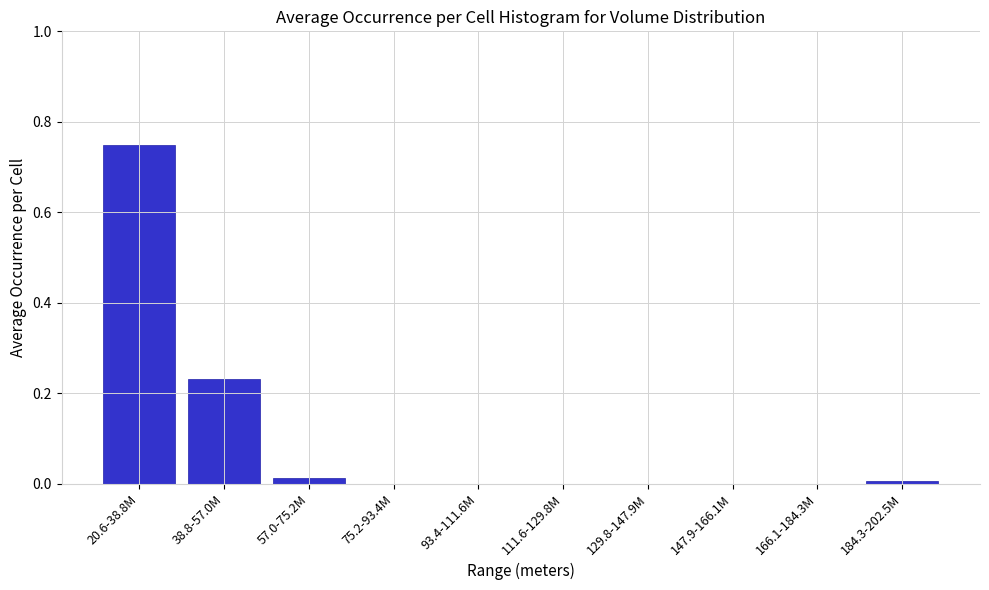

What is the sum of all values?

1.0